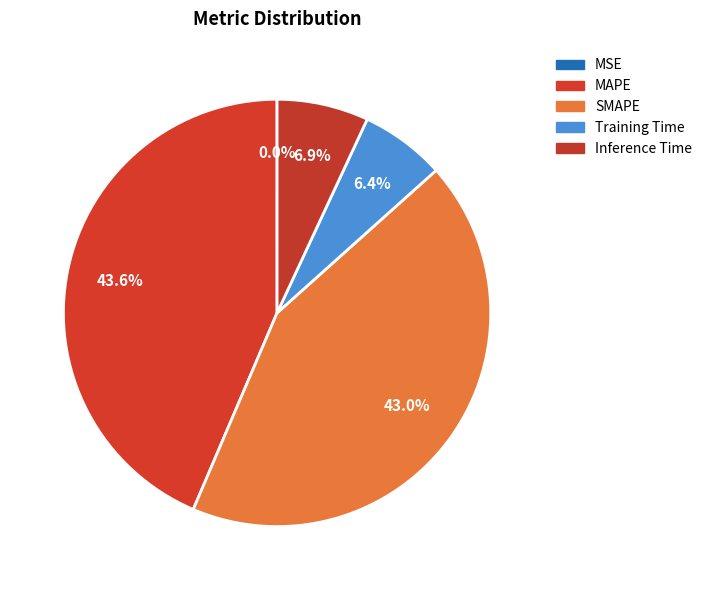

How many slices are in this pie chart?

5